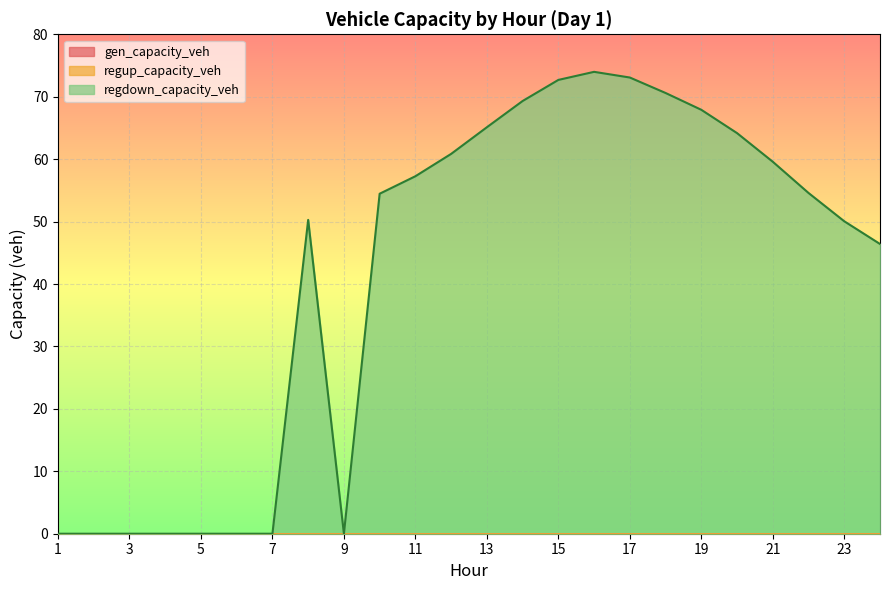

Where is the first local maximum for regdown_capacity_veh?

8